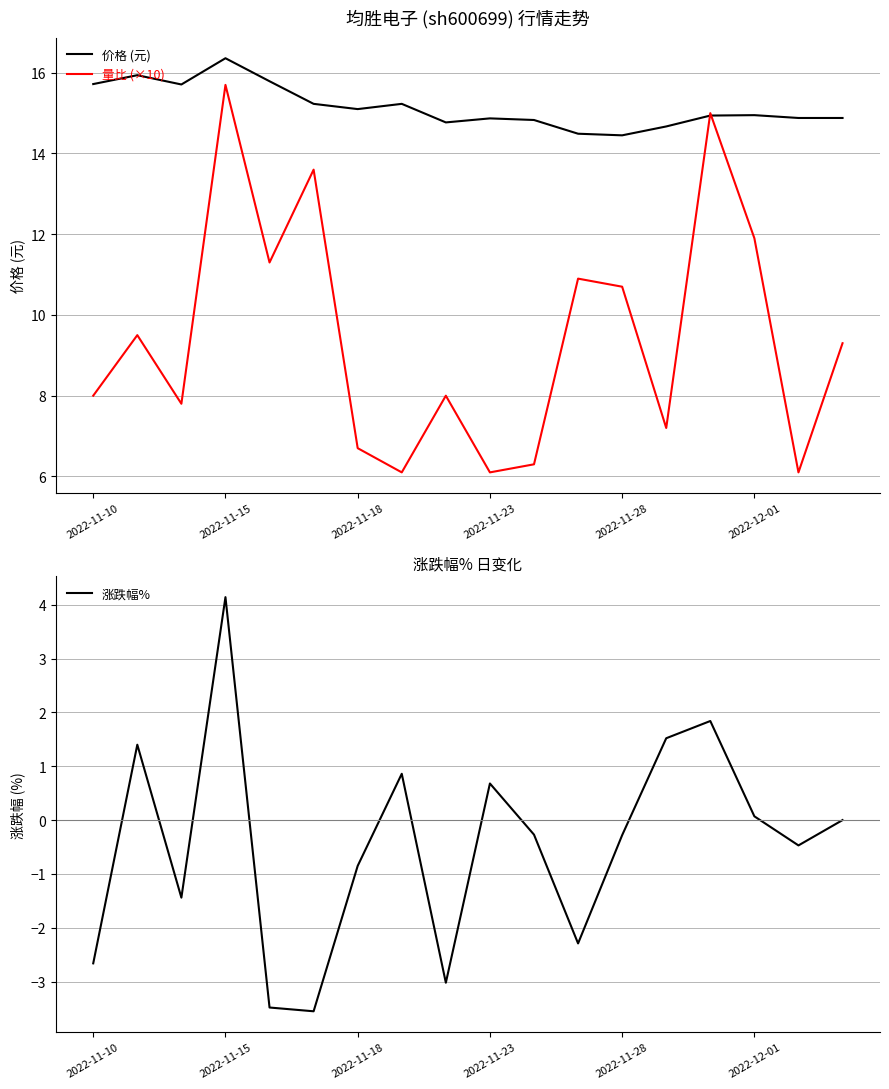

Rank the series by their maximum value, from highest to lowest.

价格 (元), 量比 (×10), 涨跌幅%